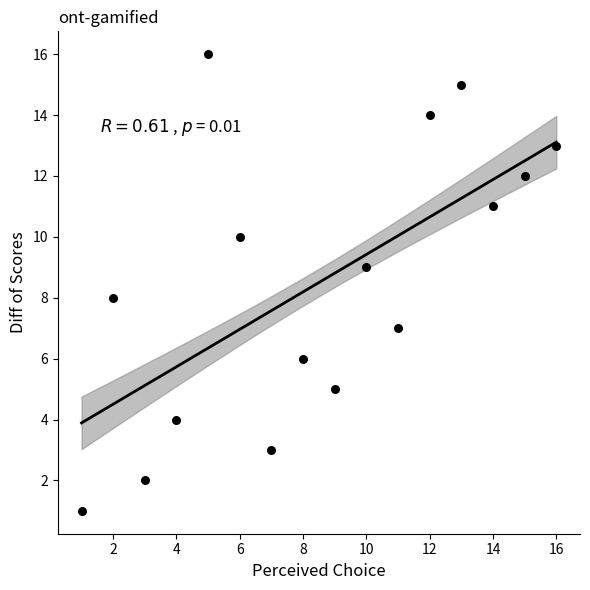

What is the range of Y values (max minus min)?

15